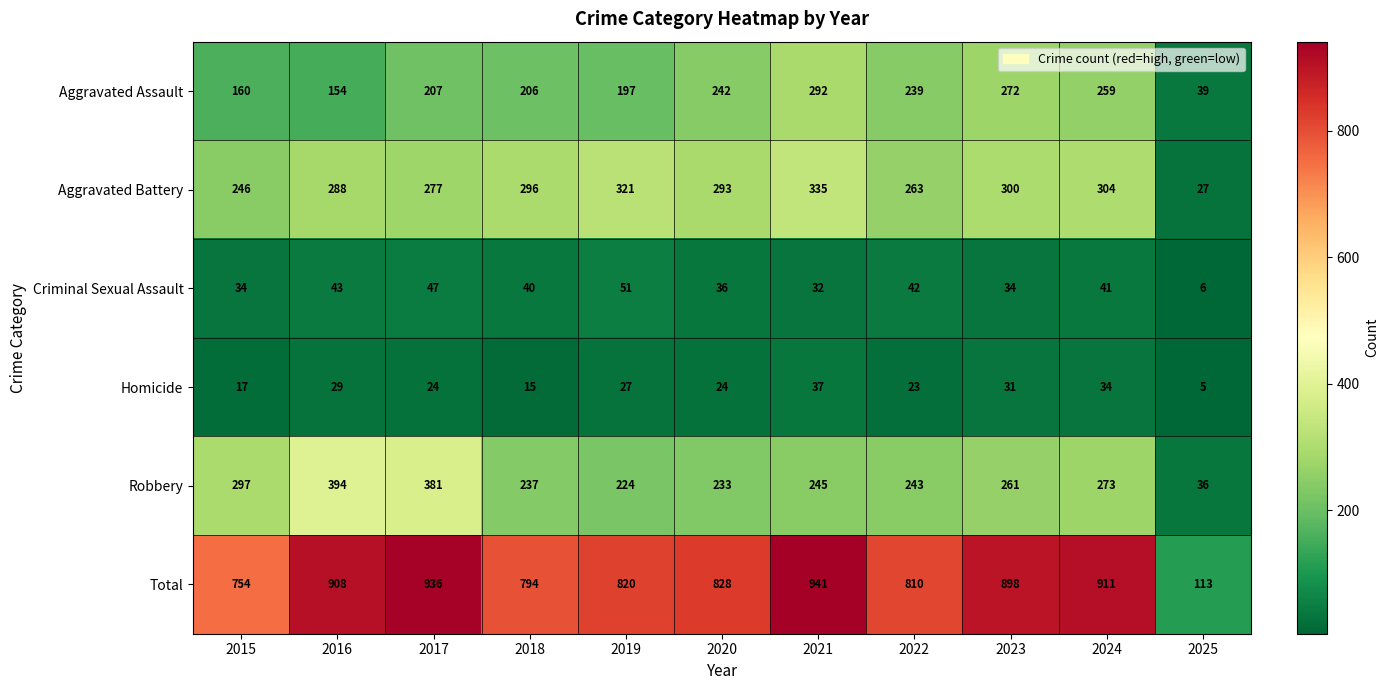

Count the number of data series in this chart.

6